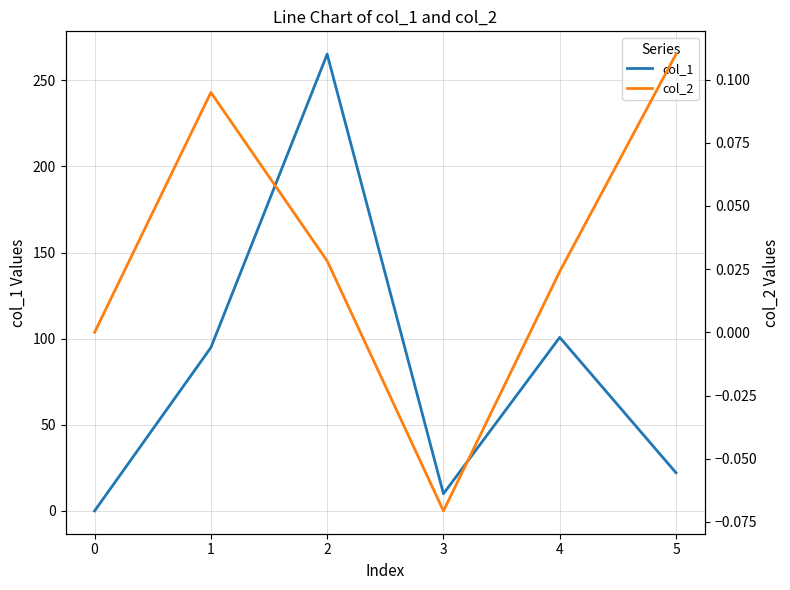

How many negative values does the col_2 series have?

1